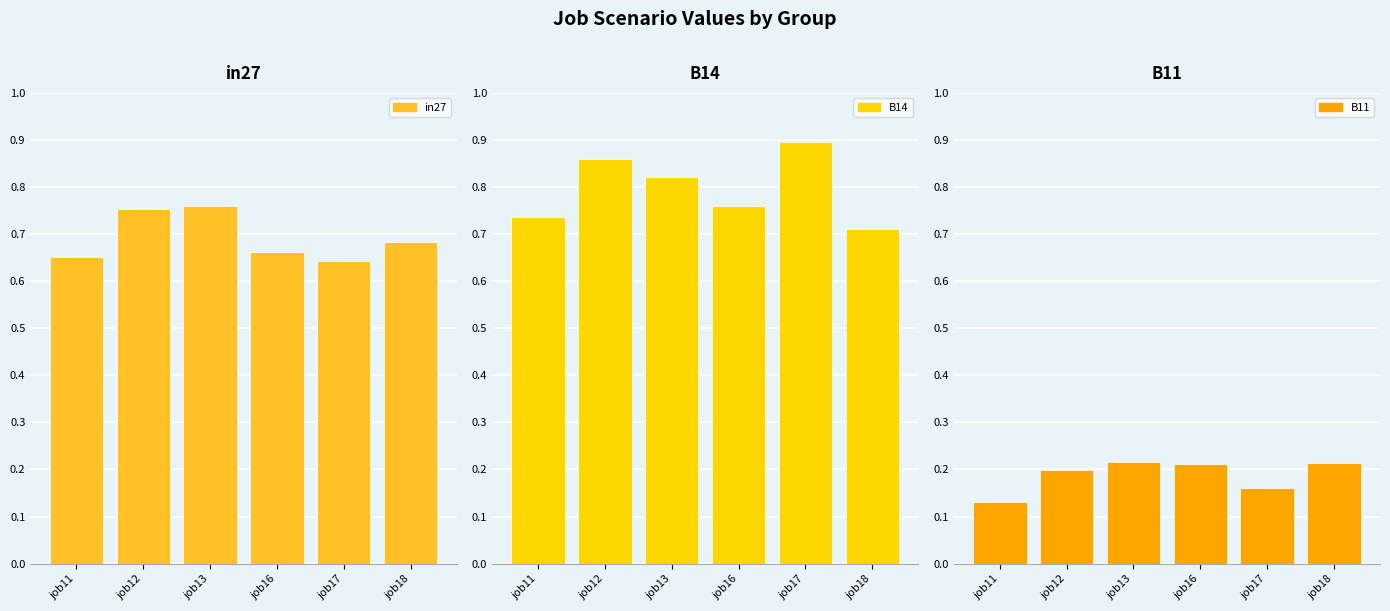

How many groups of bars are there?

6